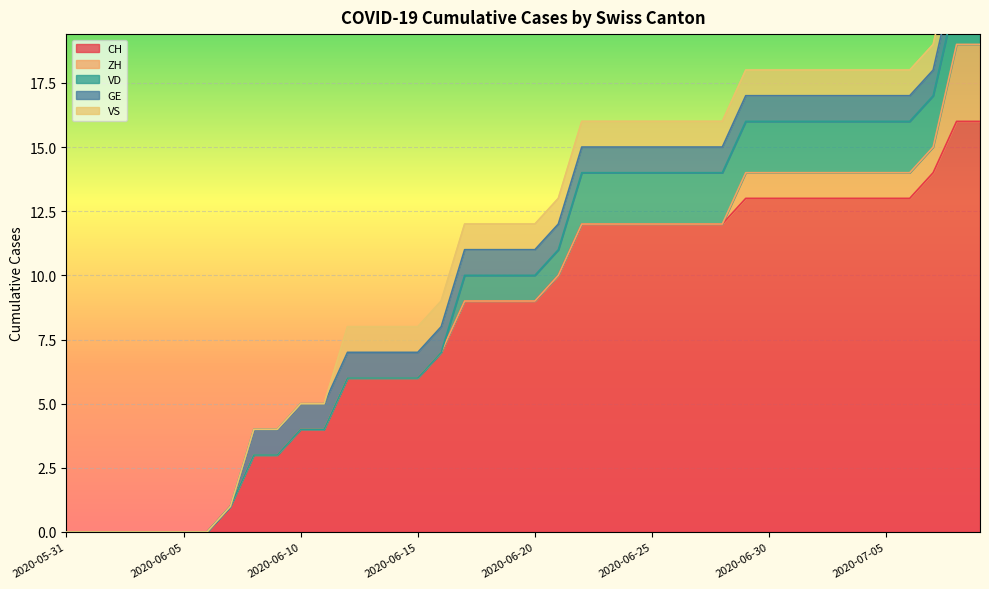

What are all the series names shown in the legend?

CH, ZH, VD, GE, VS